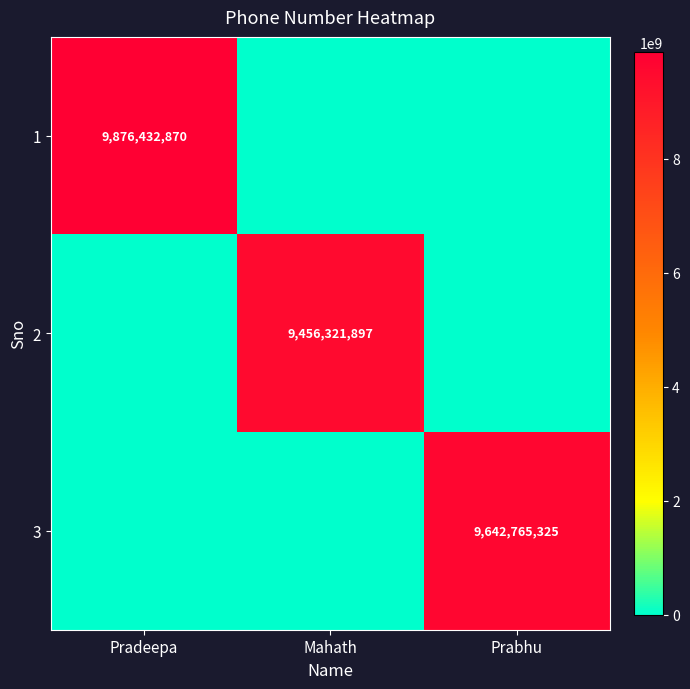

The 3 series shows 5468245515 at Prabhu. True or false?

False